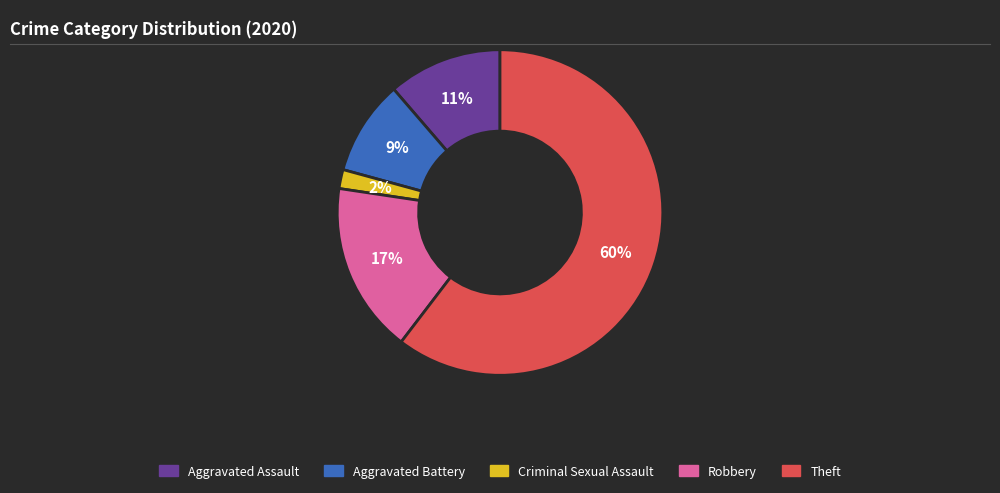

Rank the categories by value from lowest to highest.

Criminal Sexual Assault, Aggravated Battery, Aggravated Assault, Robbery, Theft